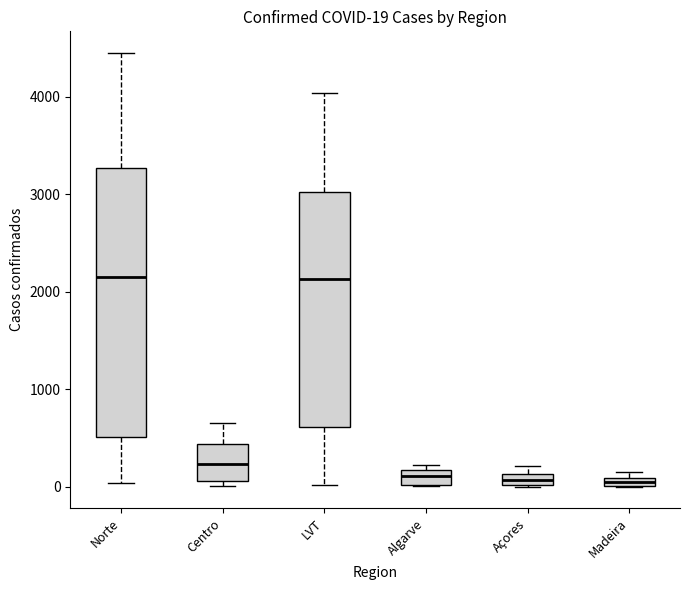

Comparing the boxes themselves (not the whiskers), which one is the tallest?

Norte